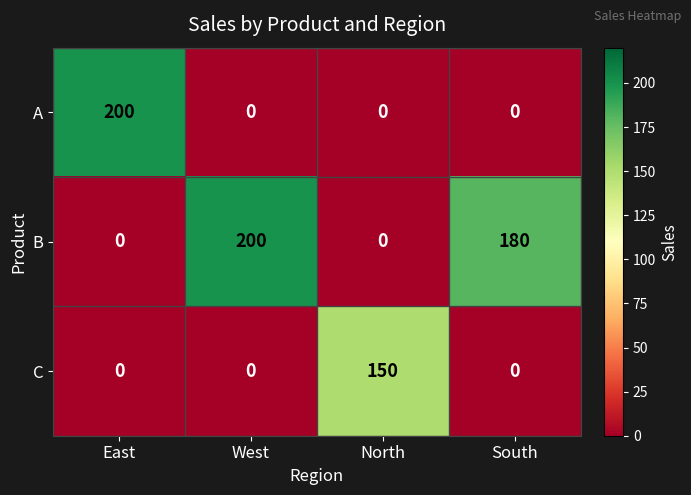

What is the total value across all series at East?

200